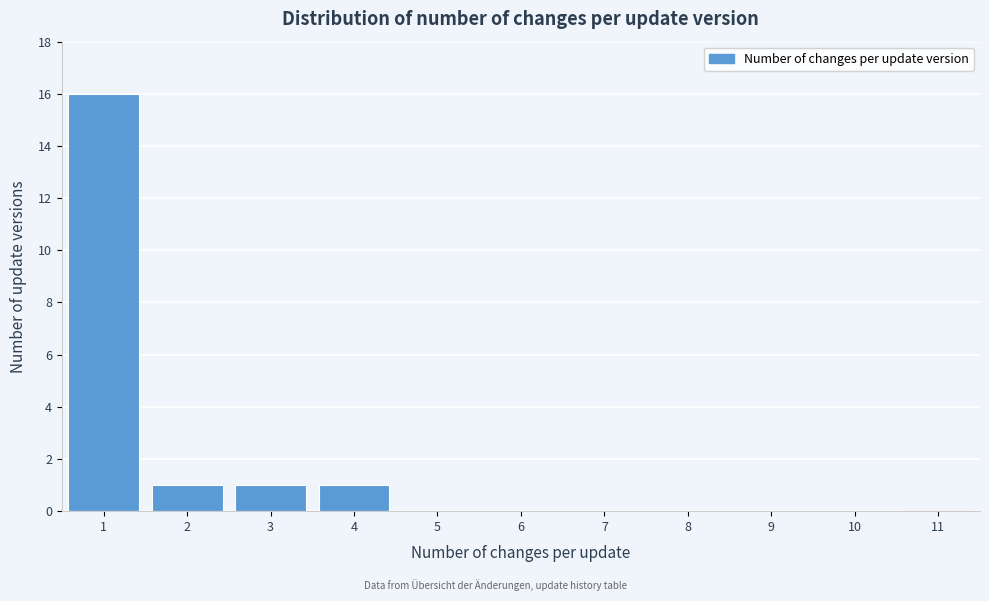

Reading left to right, extract all data points from this chart.

1=16	2=1	3=1	4=1	5=0	6=0	7=0	8=0	9=0	10=0	11=0